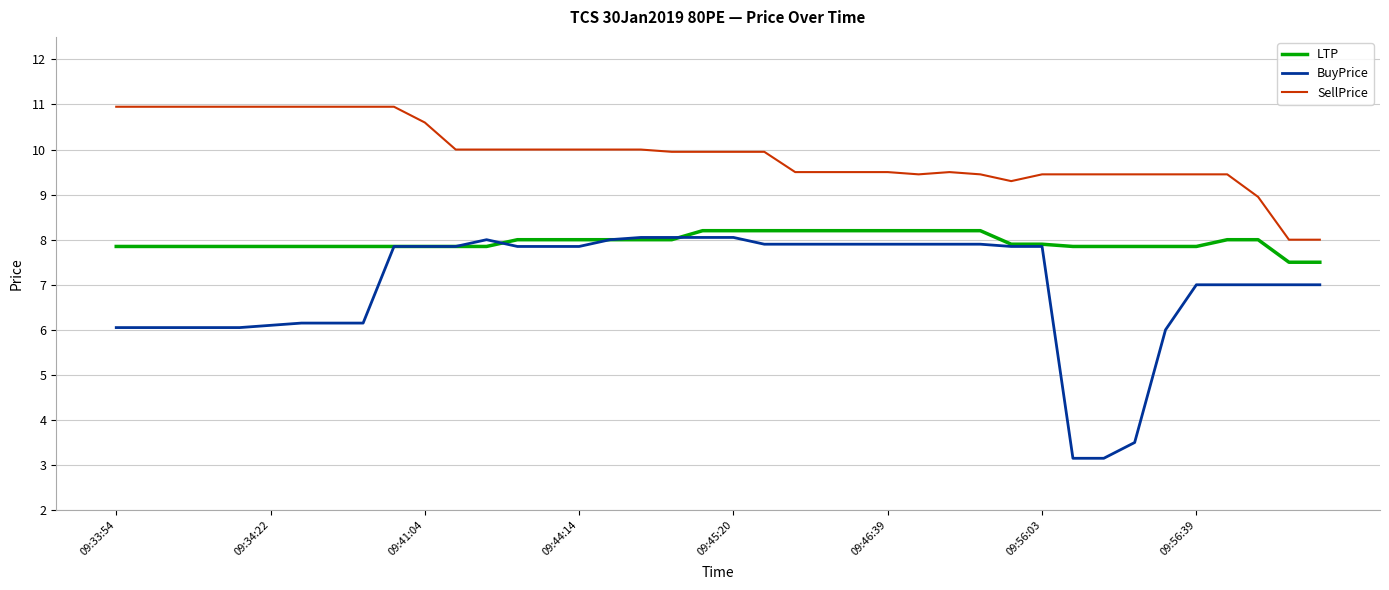

Which series ends up on top after the final intersection of LTP and BuyPrice?

LTP